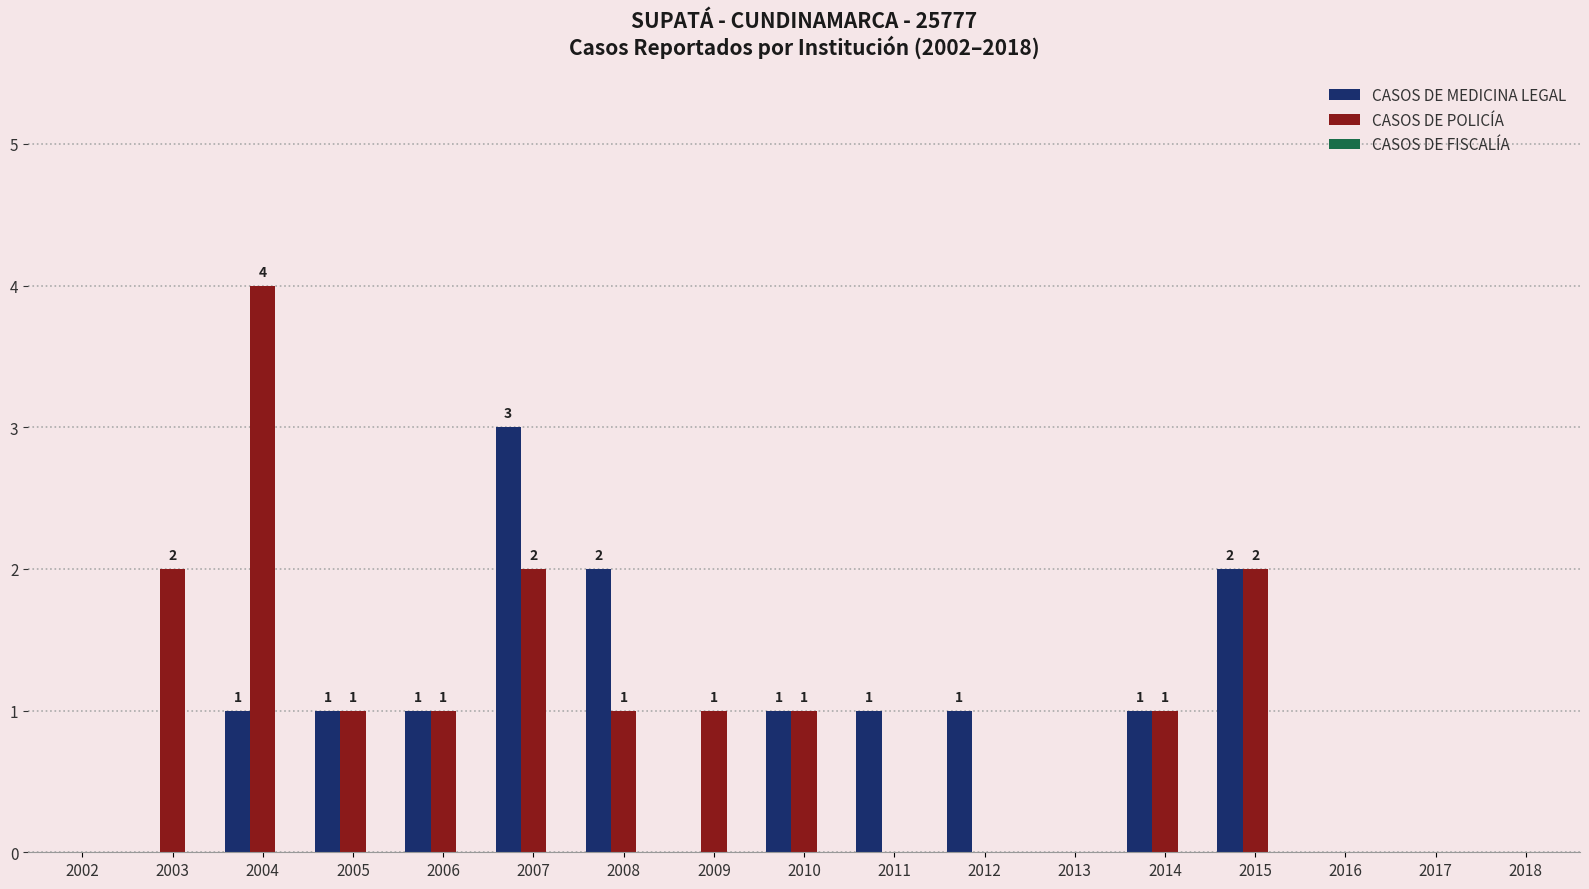

How many CASOS DE MEDICINA LEGAL values are between 0 and 1?

14